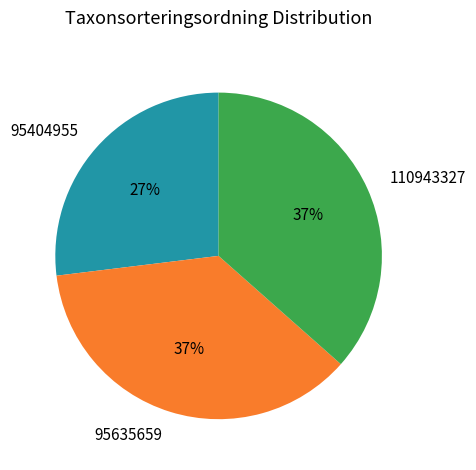

To the nearest percent, what is the combined percentage of 95635659 and 110943327?

73%